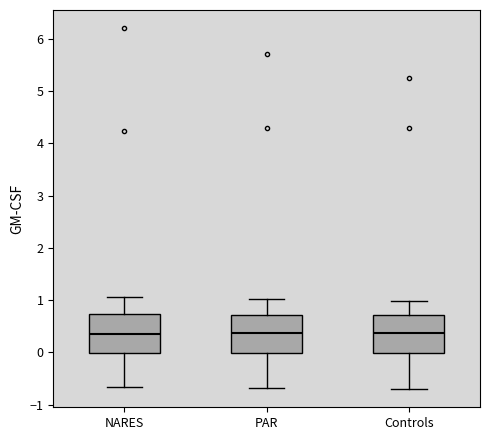

Where does the lower whisker of the box for PAR end on the y-axis? The values are not printed on the chart, so give them approximately, as read against the axis.

-0.7